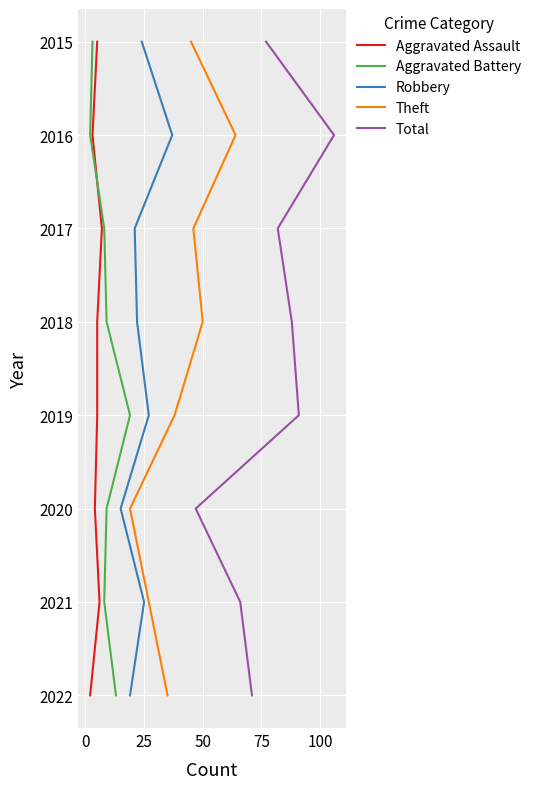

How many series are shown in this chart?

5